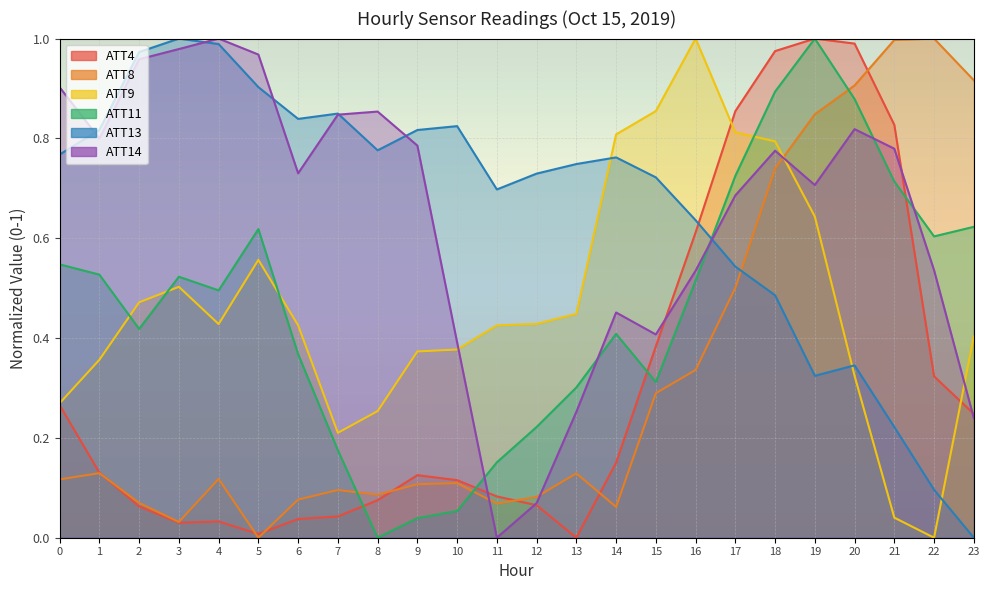

At which category does ATT4 reach its first local valley?

3